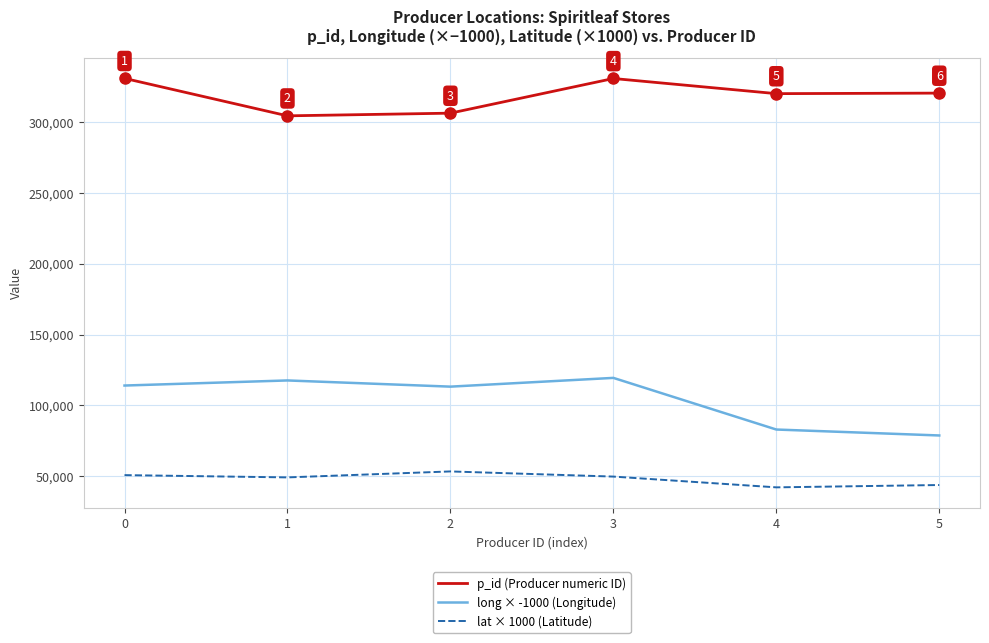

How many categories are shown in the chart?

6